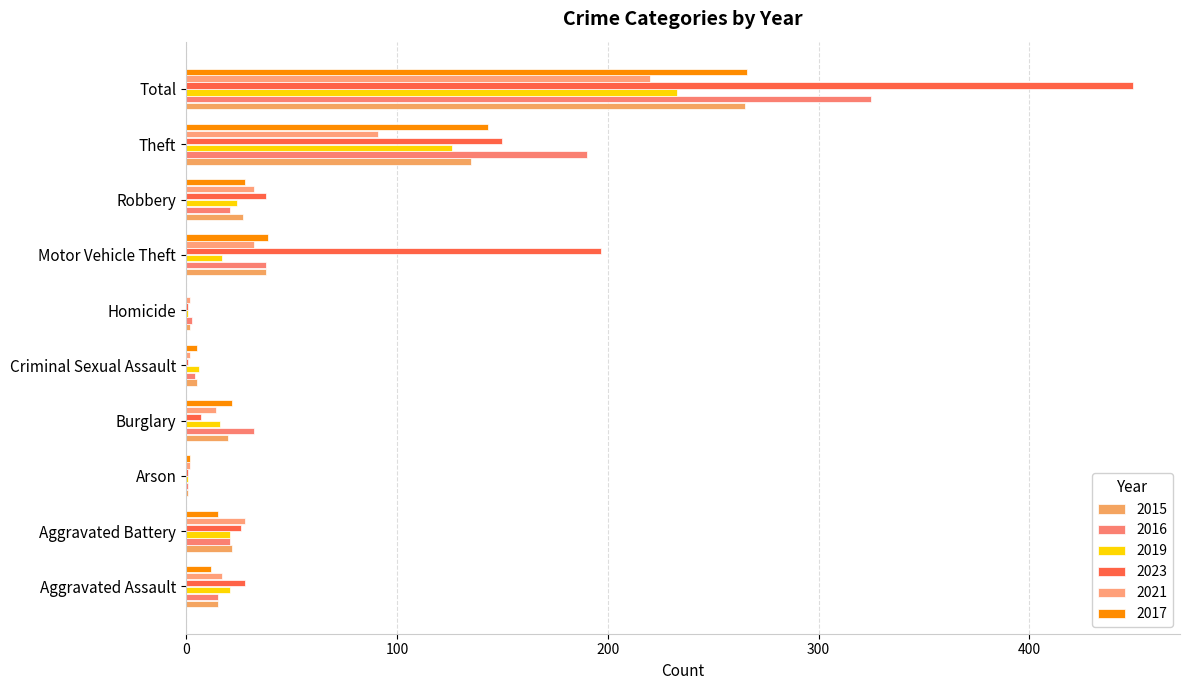

At which label does 2015 reach its minimum?

Arson